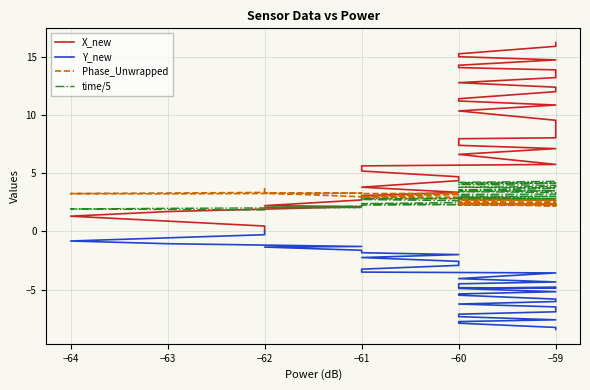

True or false: Y_new has more than 0 points higher than both neighbors.

True